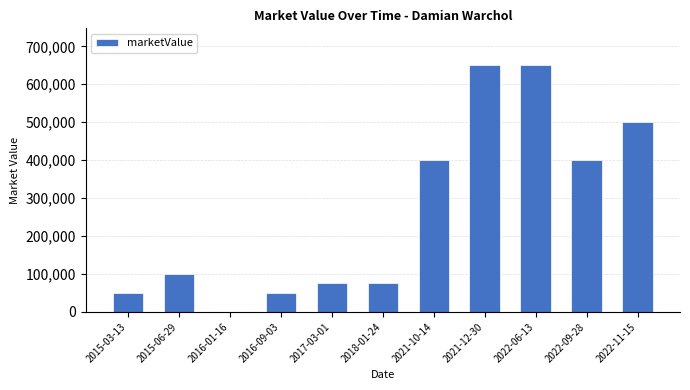

The value at 2022-09-28 is 693969. True or false?

False